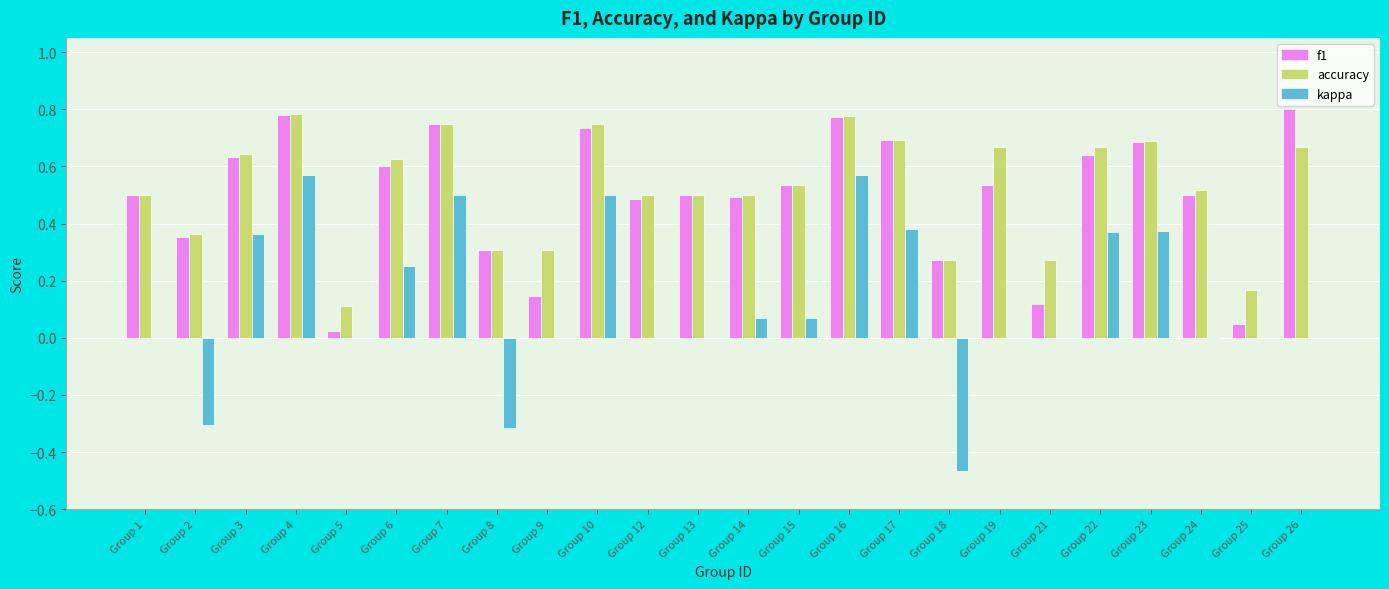

True or false: kappa has a value of 0.0 at Group 14.

False